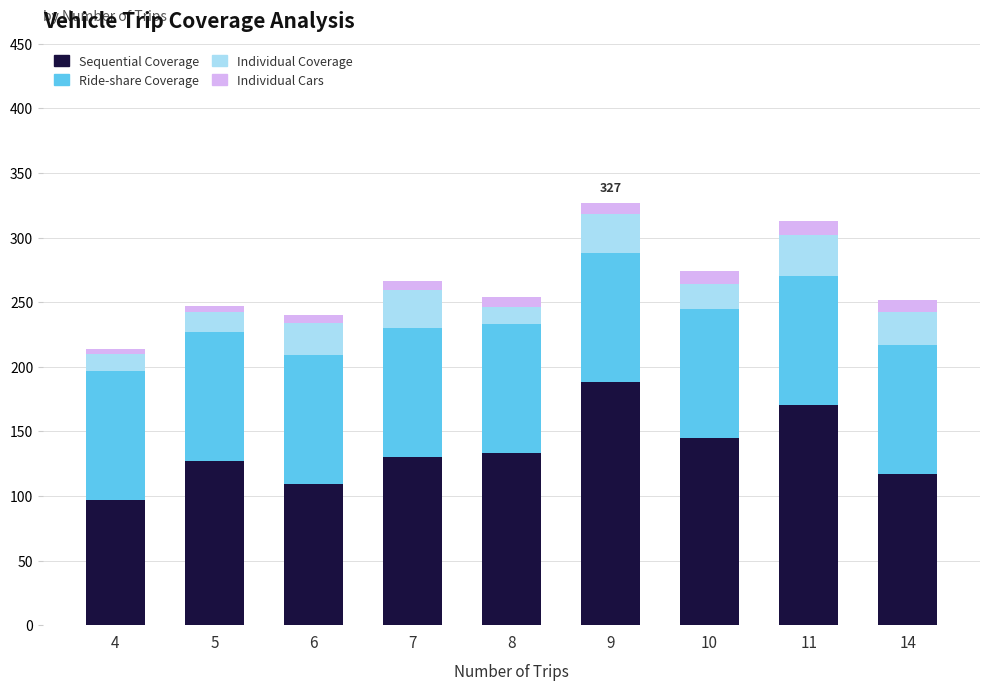

What is the average value of the Sequential Coverage series?

135